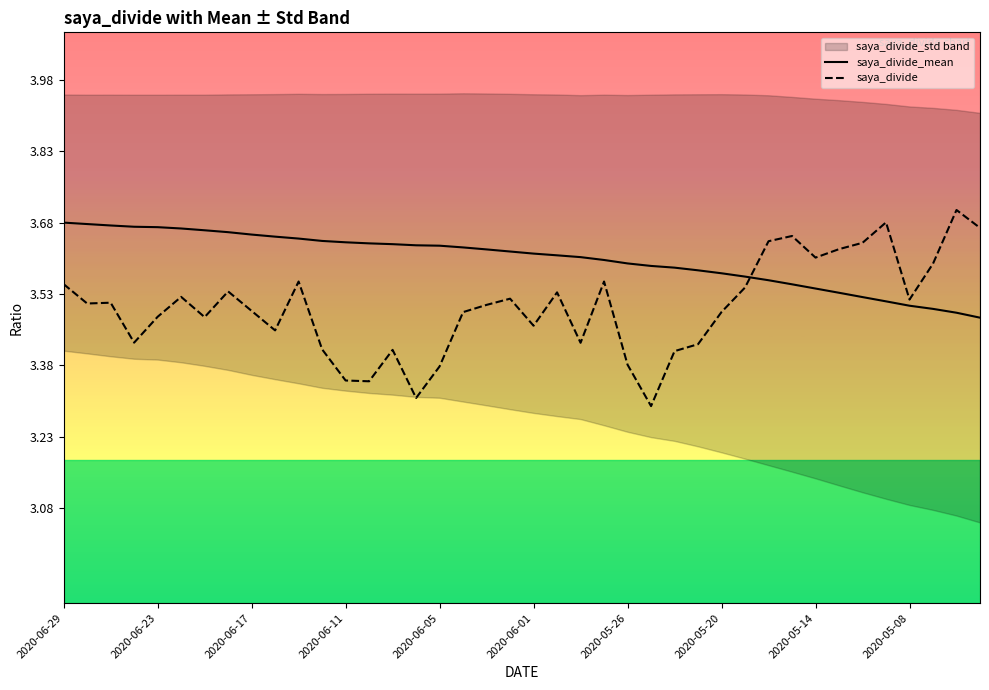

Which series has the largest total across all categories?

saya_divide_mean